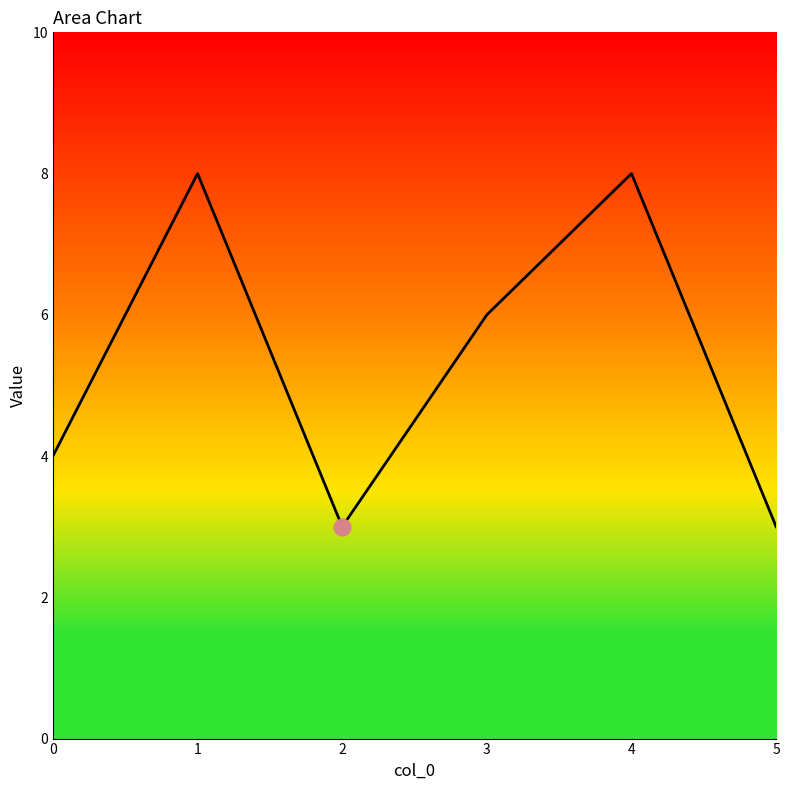

What is the sum of all values?

32